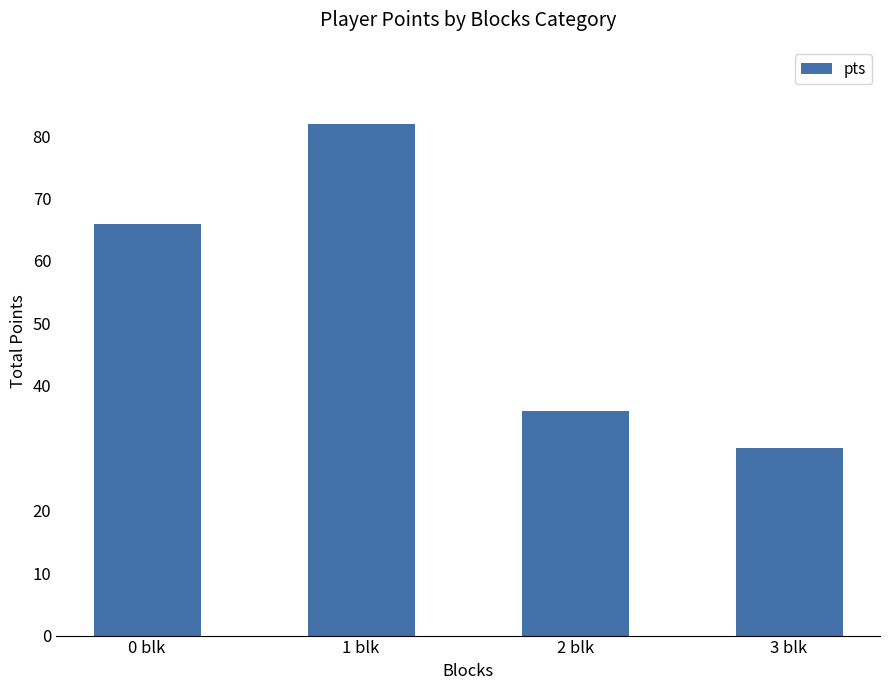

Reading left to right, transcribe all the data shown in this chart.

66	82	36	30